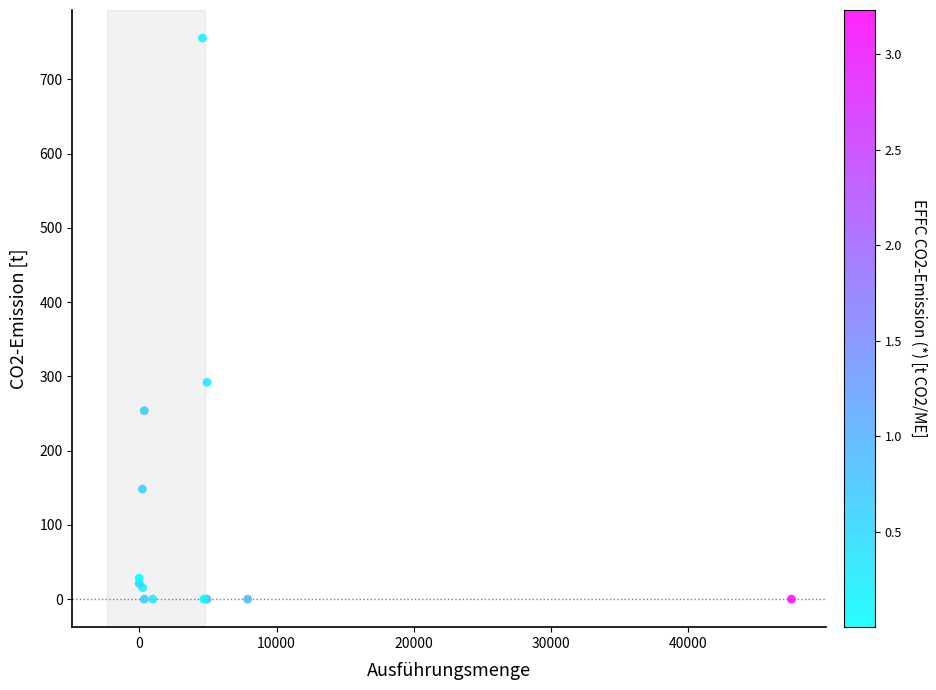

What Y value in the scatter plot is closest to 377?

291.9